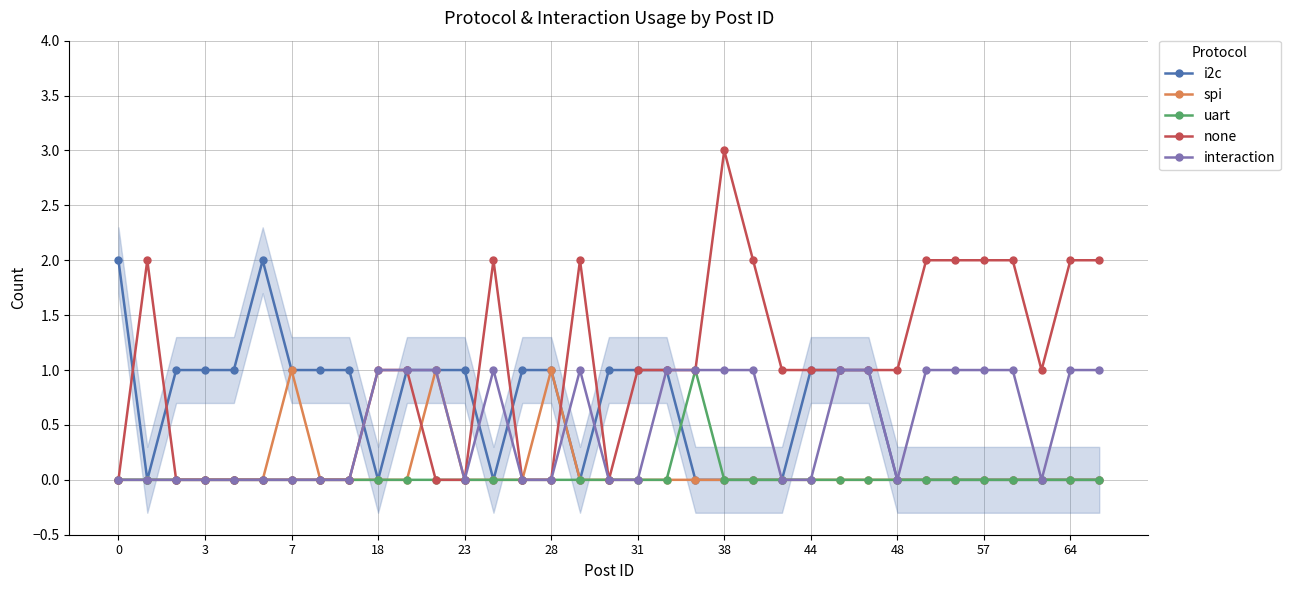

The none series shows 1 at 64. True or false?

False